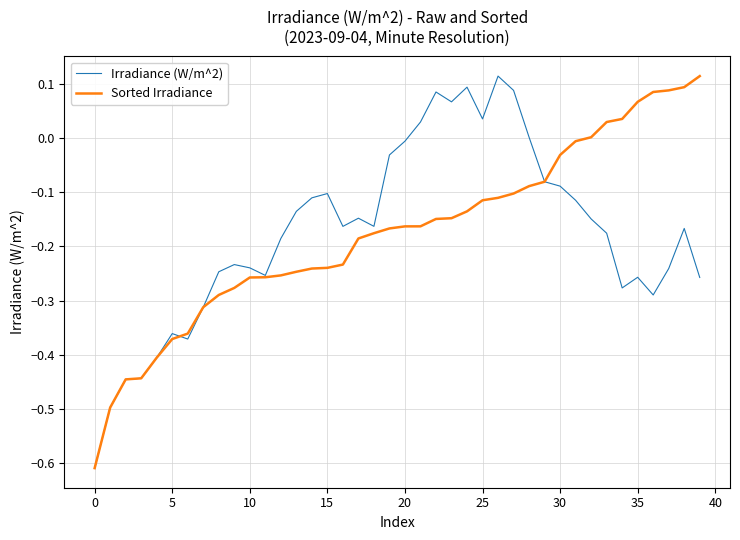

In Irradiance (W/m^2), how many points are higher than both neighbors (excluding endpoints)?

9